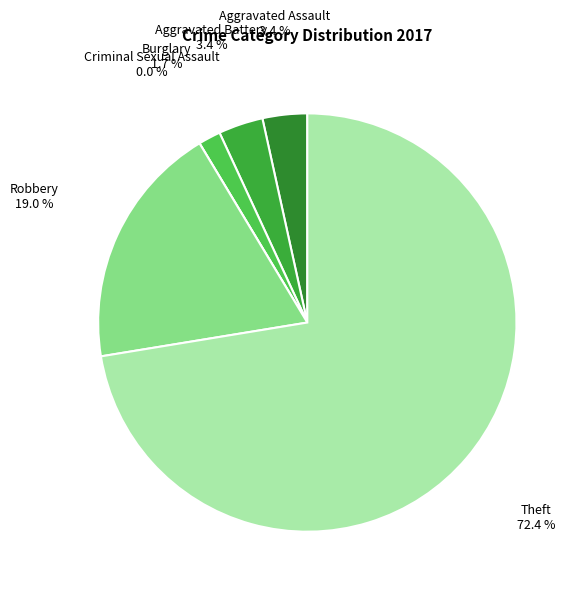

Which slice is the smallest?

Criminal Sexual Assault